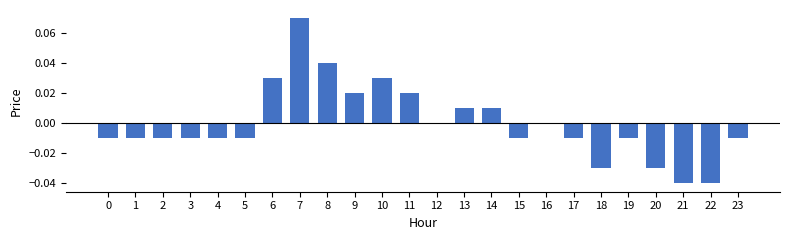

True or false: the data shows 0.1 at 8.

False